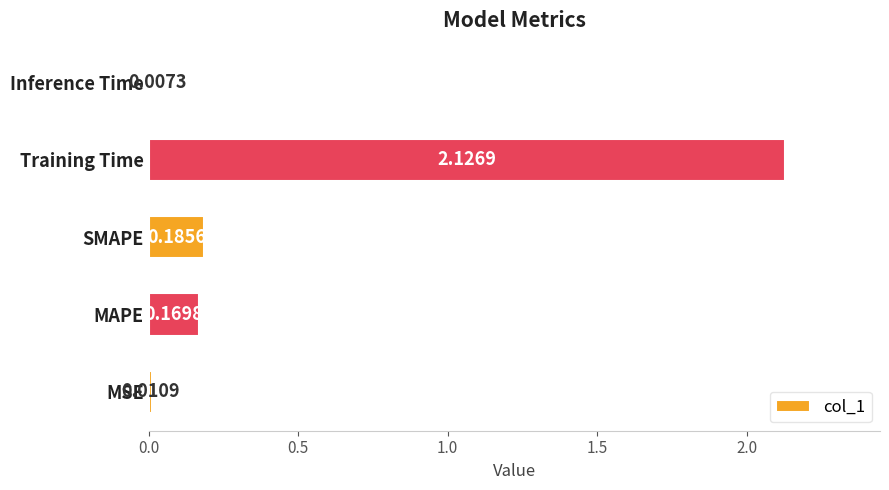

Are the bars horizontal?

Yes